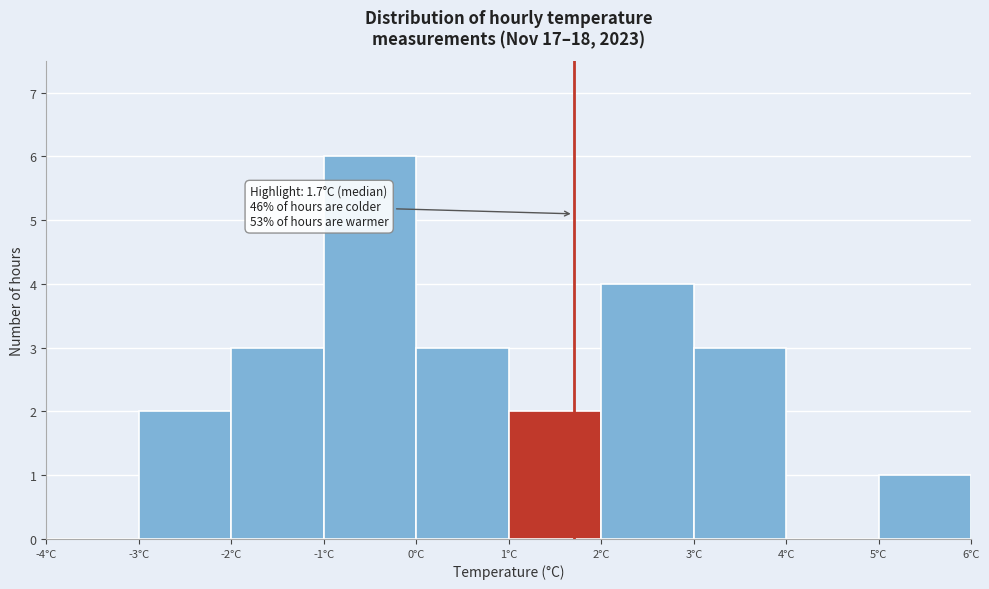

Which range on the x-axis has the tallest bar?

-1 to 0